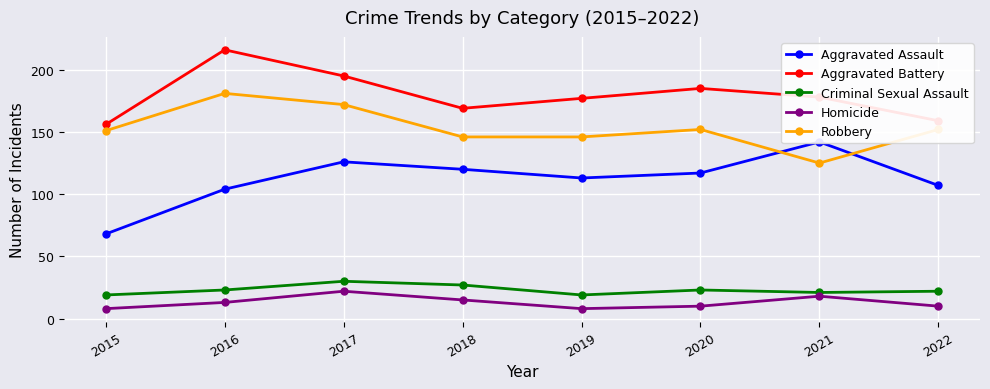

Is it true that Aggravated Battery equals 195 at 2017?

True